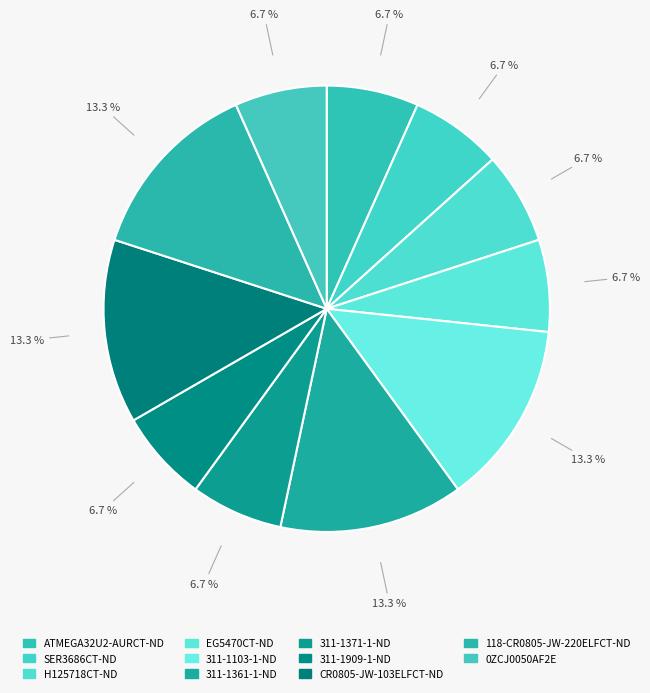

How many segments does this pie chart have?

11